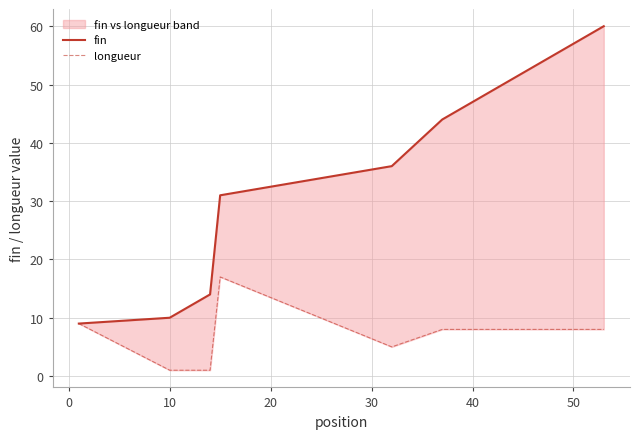

True or false: fin and longueur intersect in this chart.

False